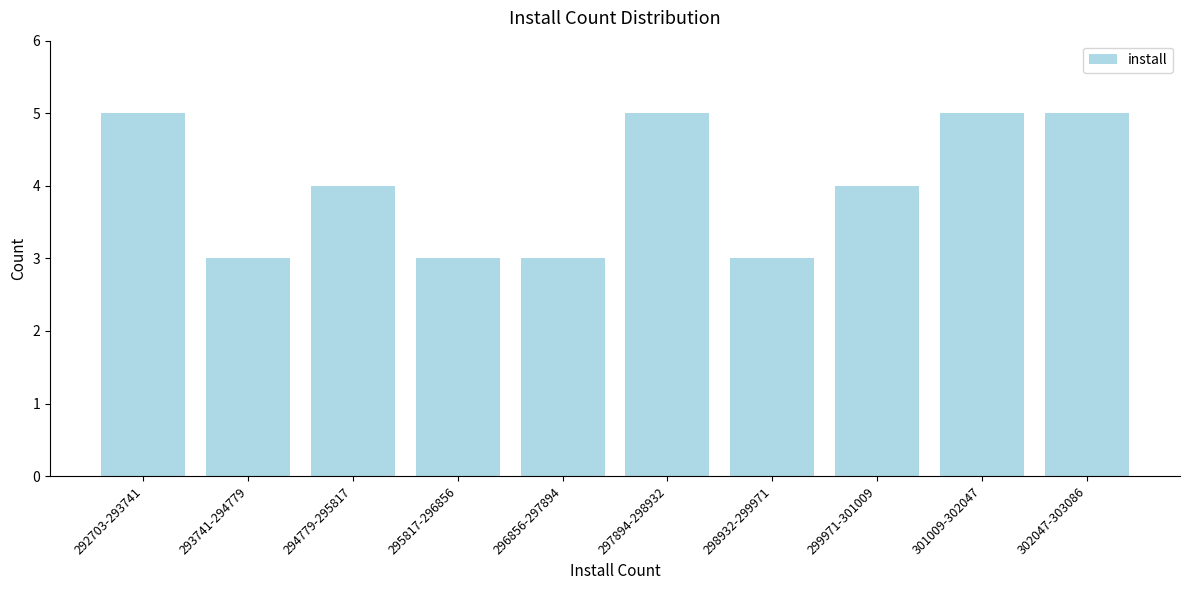

Reading right to left, transcribe all the data shown in this chart.

5	5	4	3	5	3	3	4	3	5